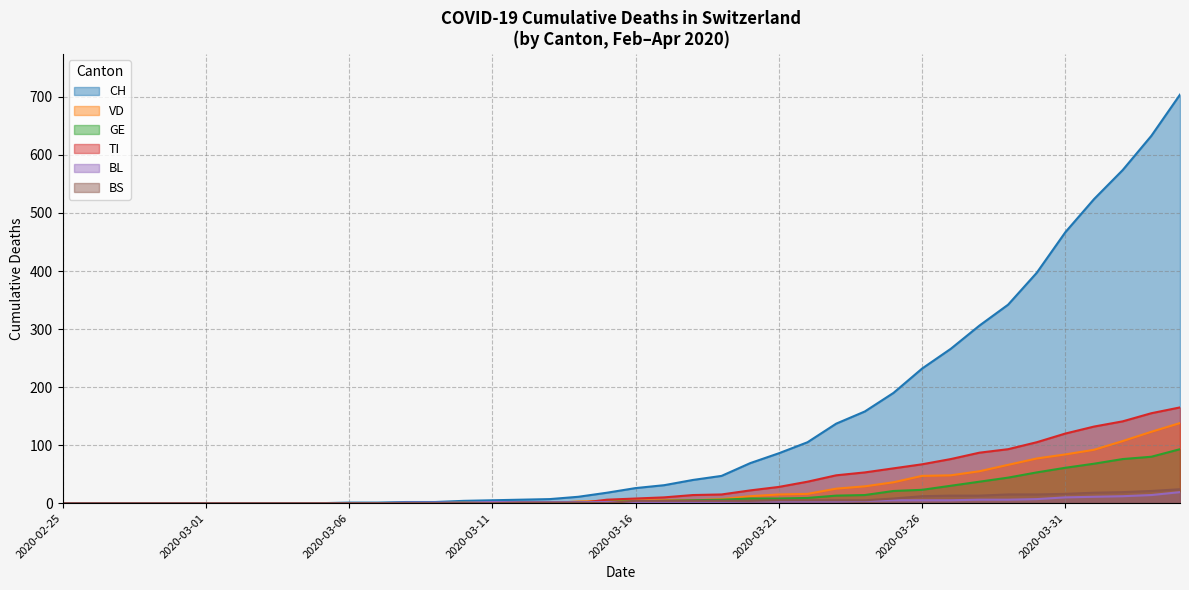

What is the sum of the BS values at 2020-03-12 and 2020-03-27?

14